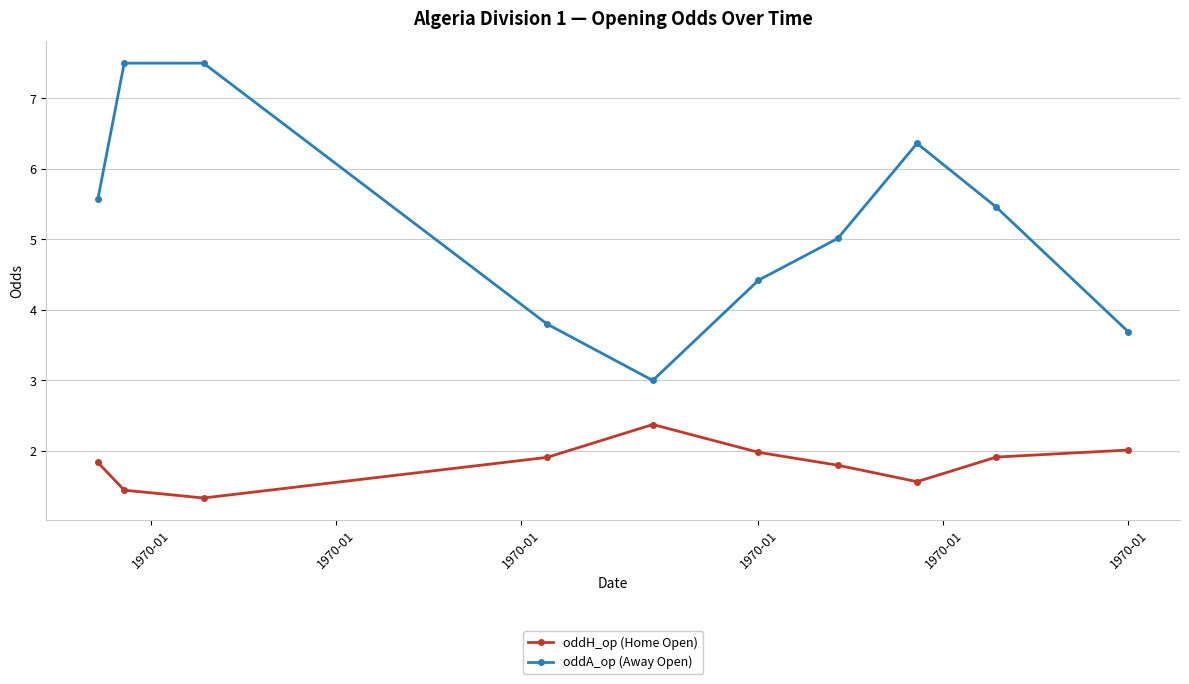

What is the smallest value displayed?

1.3